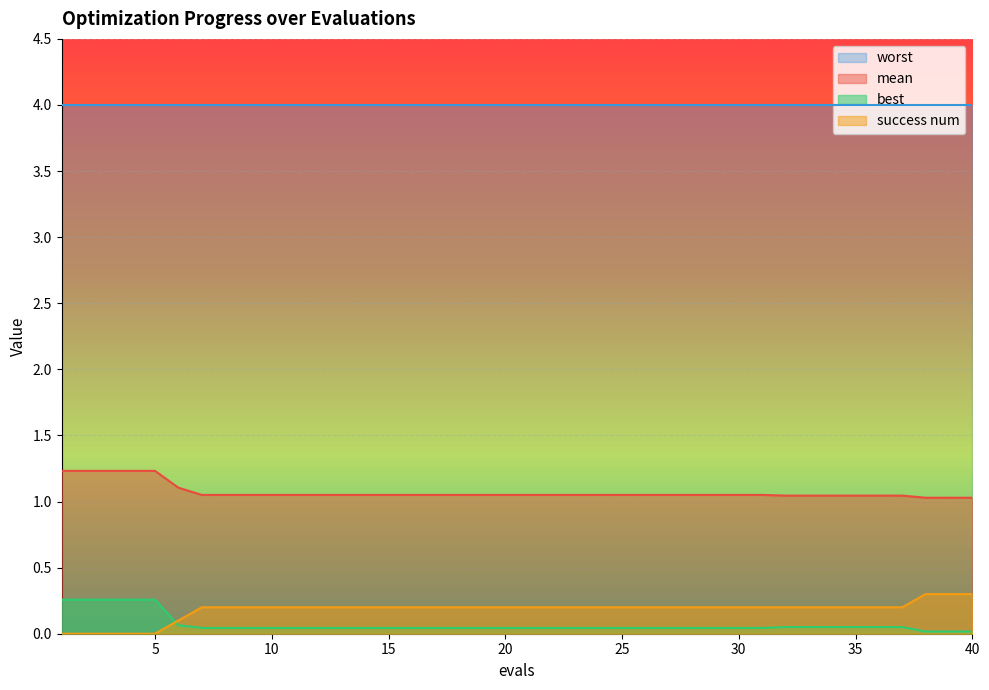

What is the difference between the maximum and minimum values in the mean series?

0.2